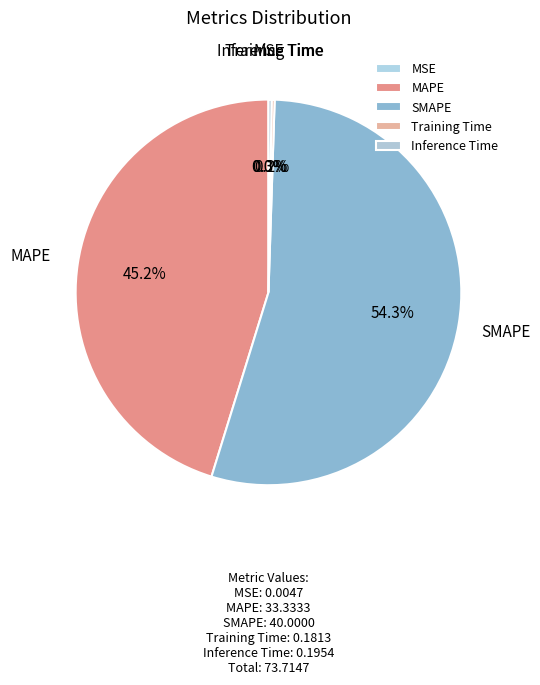

To the nearest percent, what is the average slice percentage?

20%